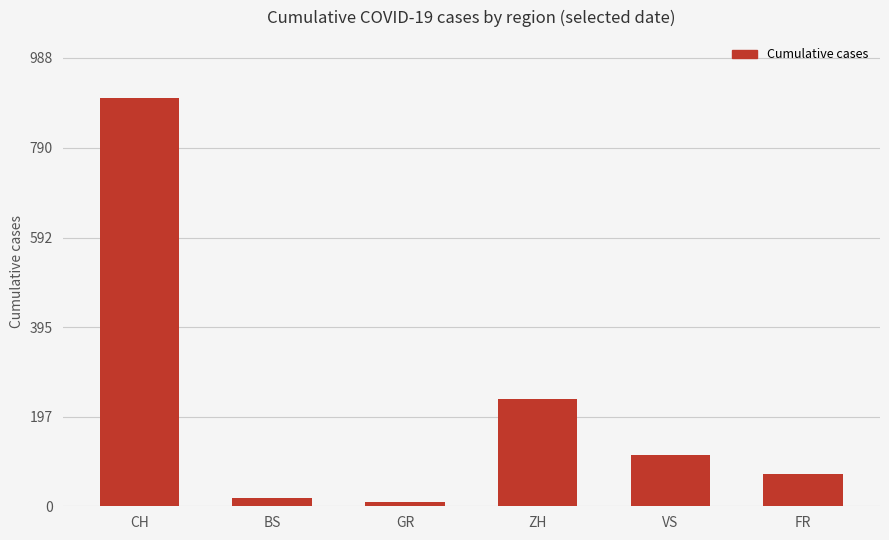

Reading left to right, what are all the values shown in this chart?

CH=899	BS=18	GR=9	ZH=237	VS=112	FR=72